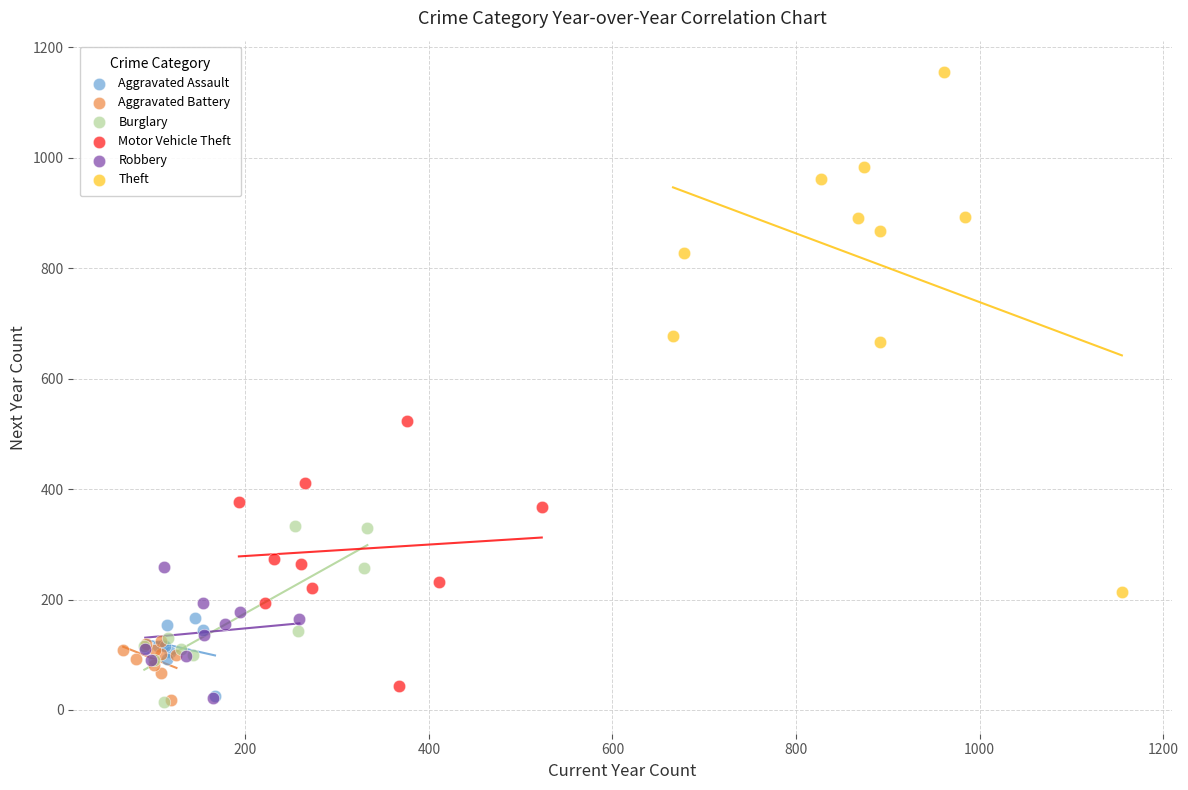

Which series contains the highest Y value?

Theft